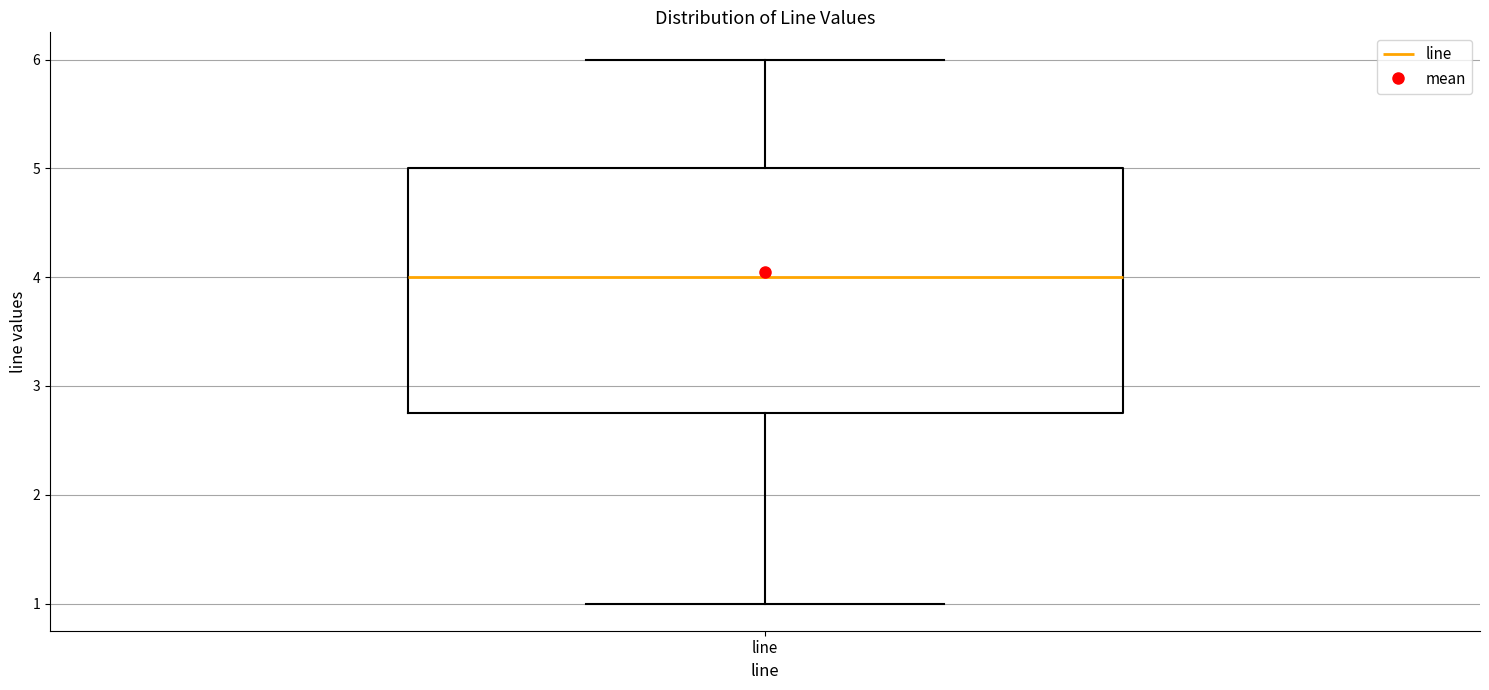

Read this box plot against the y-axis: the position of the median line, the range covered by the box, and the ends of both whiskers. The values are not printed on the chart, so give them approximately, as read against the axis.

median 4.0, box 2.8 to 5.0, whiskers 1.0 to 6.0